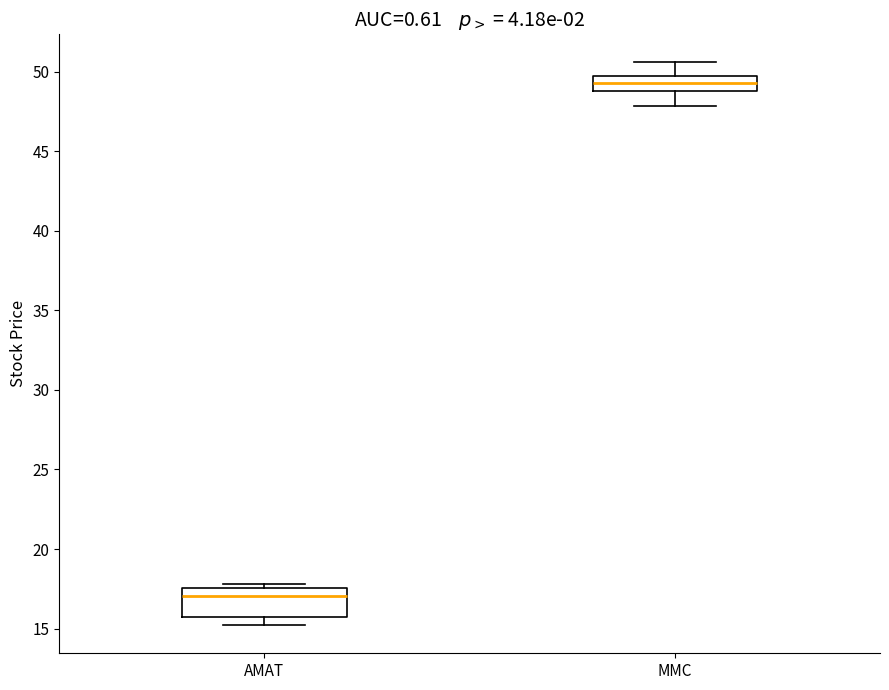

Where does the median line of the box for MMC sit on the y-axis? The values are not printed on the chart, so give them approximately, as read against the axis.

49.5